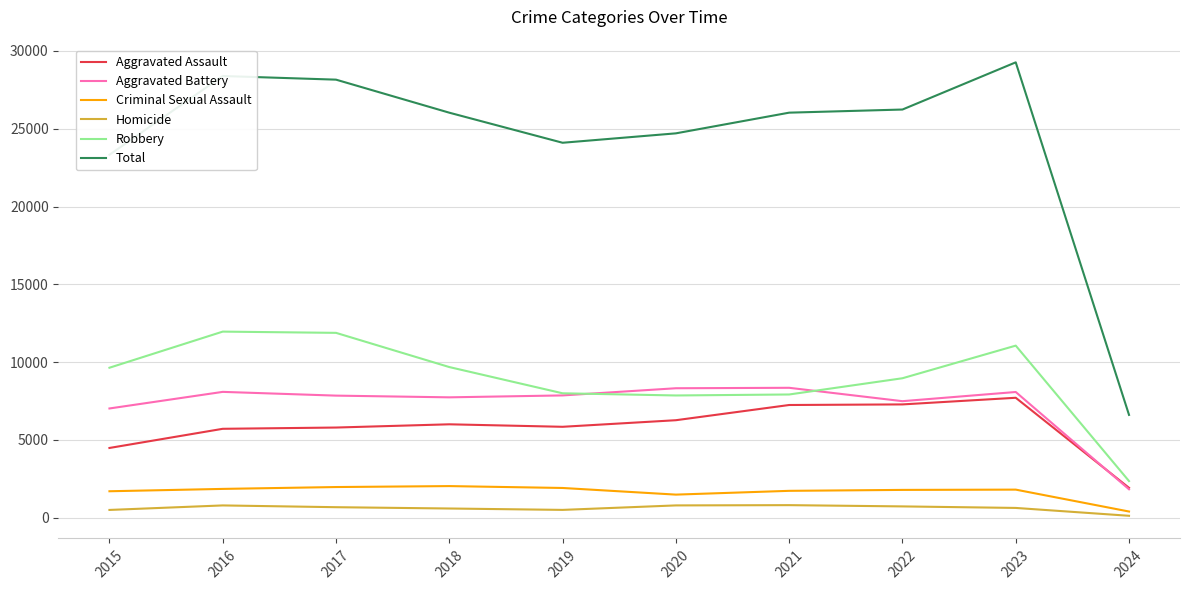

Which series has the largest range (max minus min)?

Total